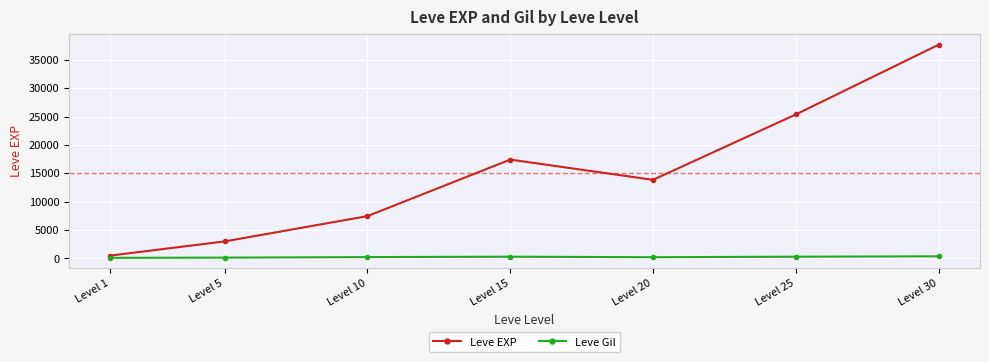

Which series changed the most between Level 1 and Level 20?

Leve EXP